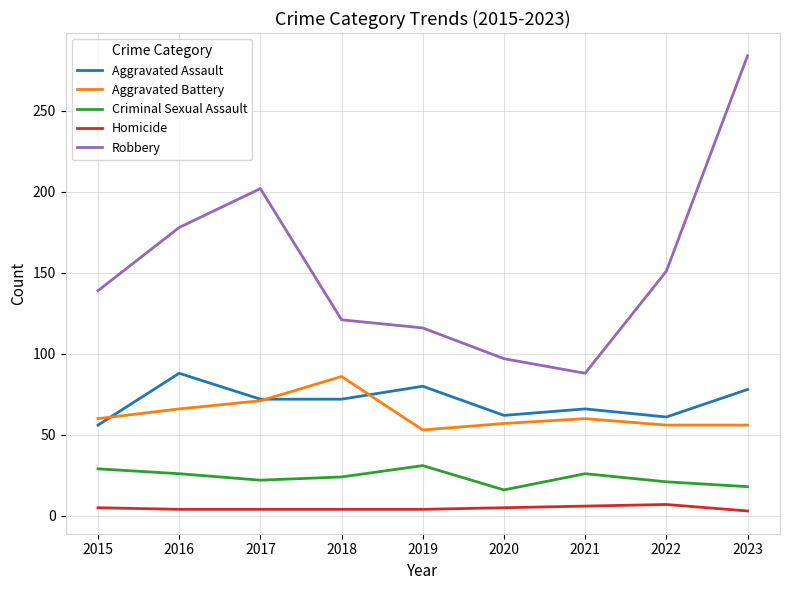

Which series has the largest total across all categories?

Robbery